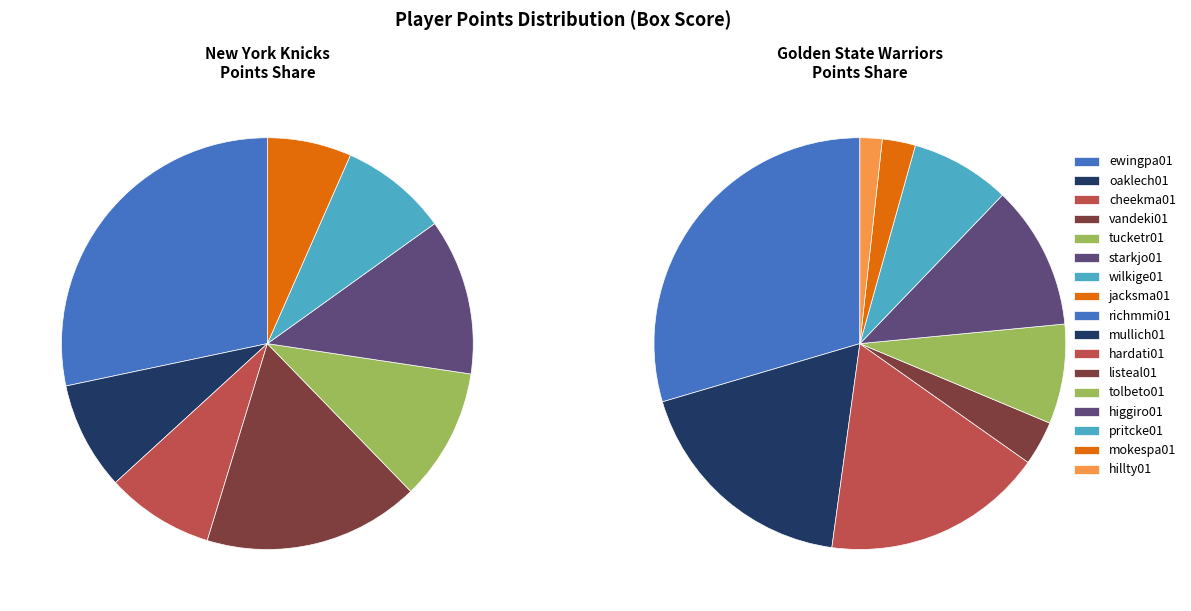

To the nearest percent, what is the difference between the jacksma01 and cheekma01 slice percentages?

2%